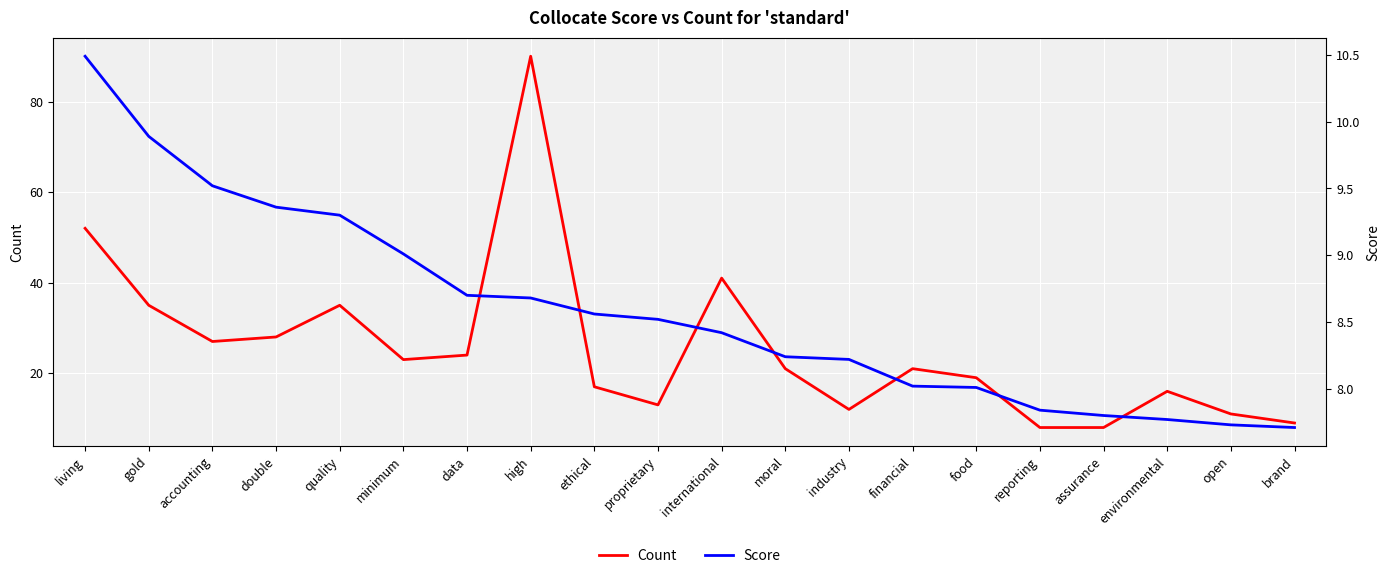

Which series has the largest total across all categories?

Count